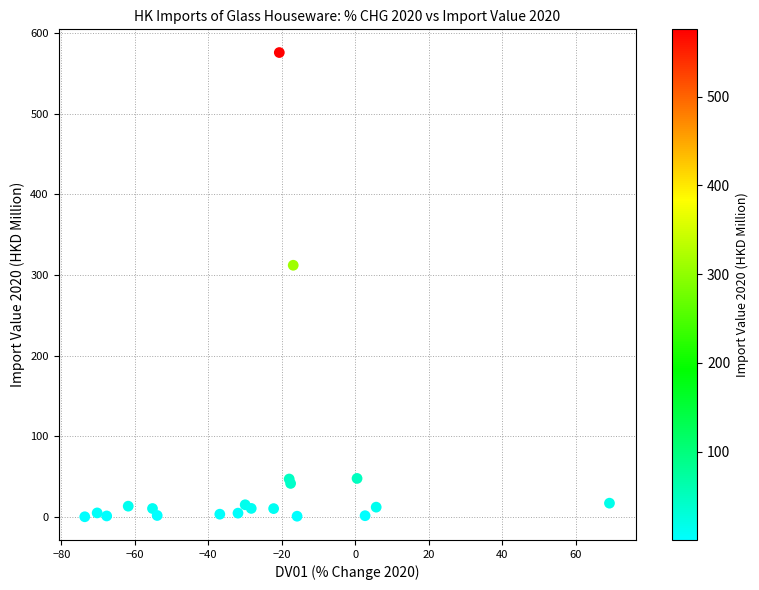

What Y value in the scatter plot is closest to 288?

312.2